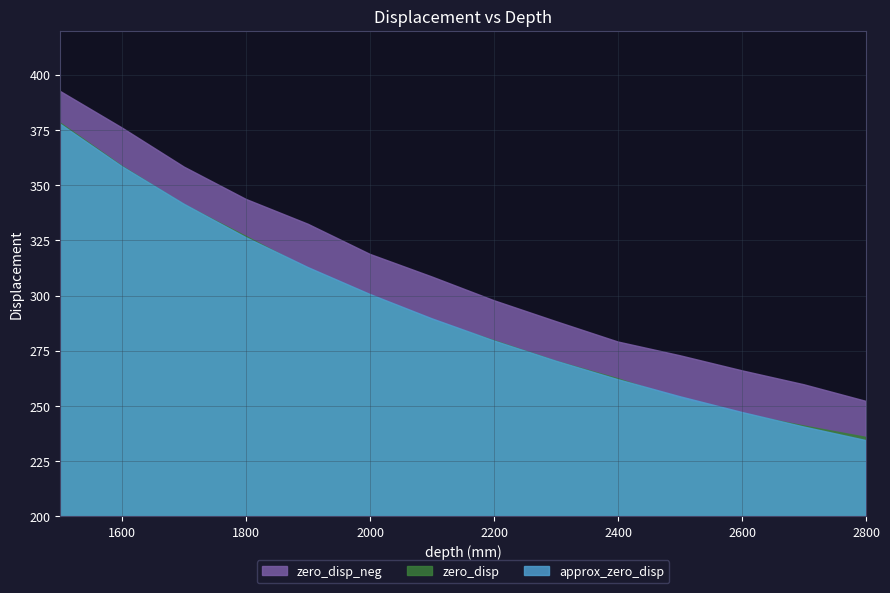

Which label corresponds to the largest value in the chart?

1500